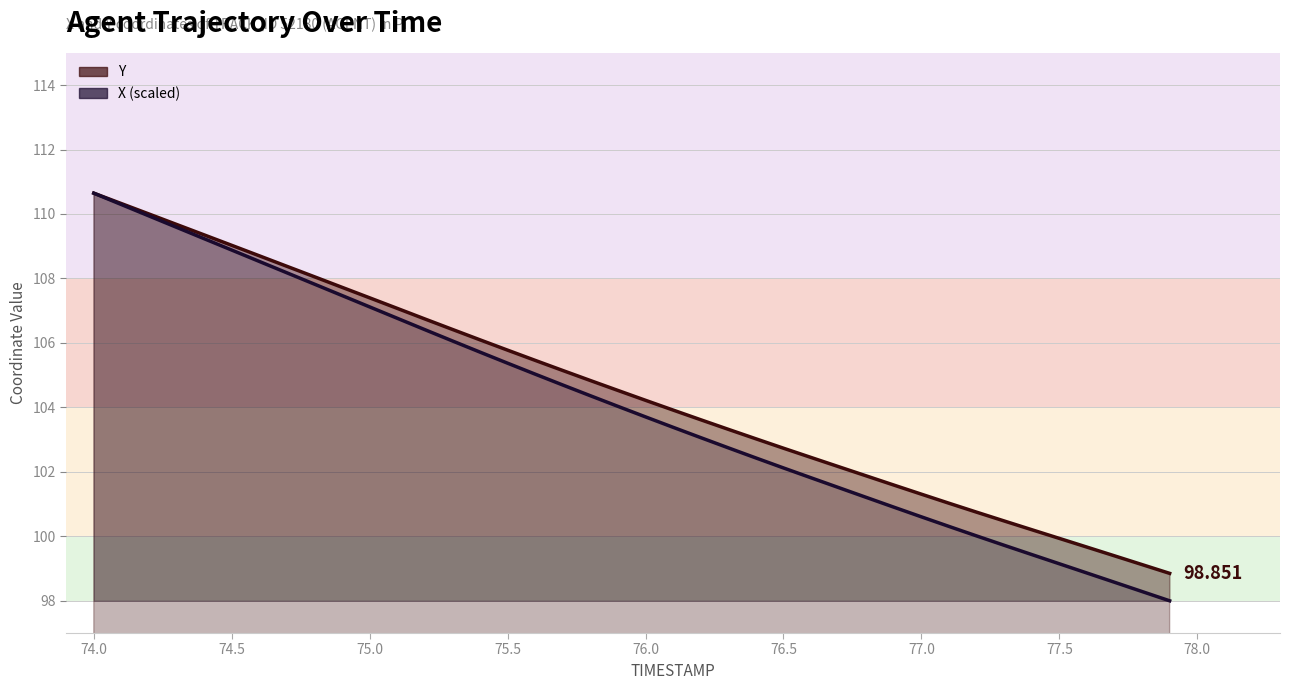

What position from the right is 74.5?

38